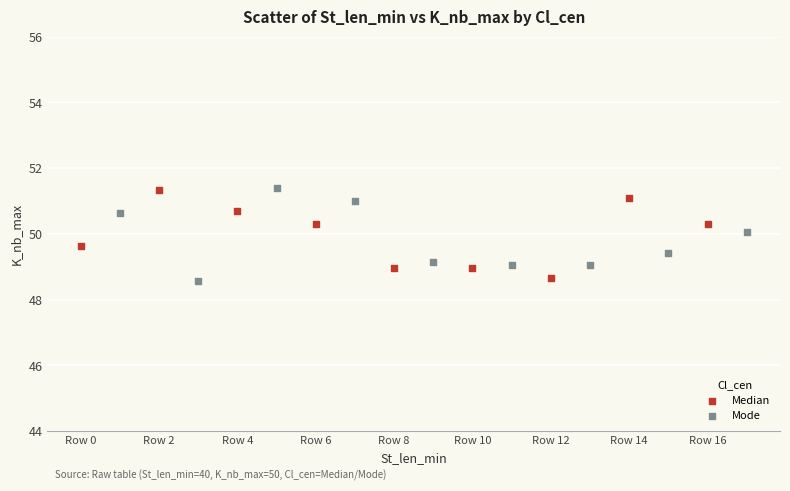

What are all the series names shown in the legend?

Median, Mode